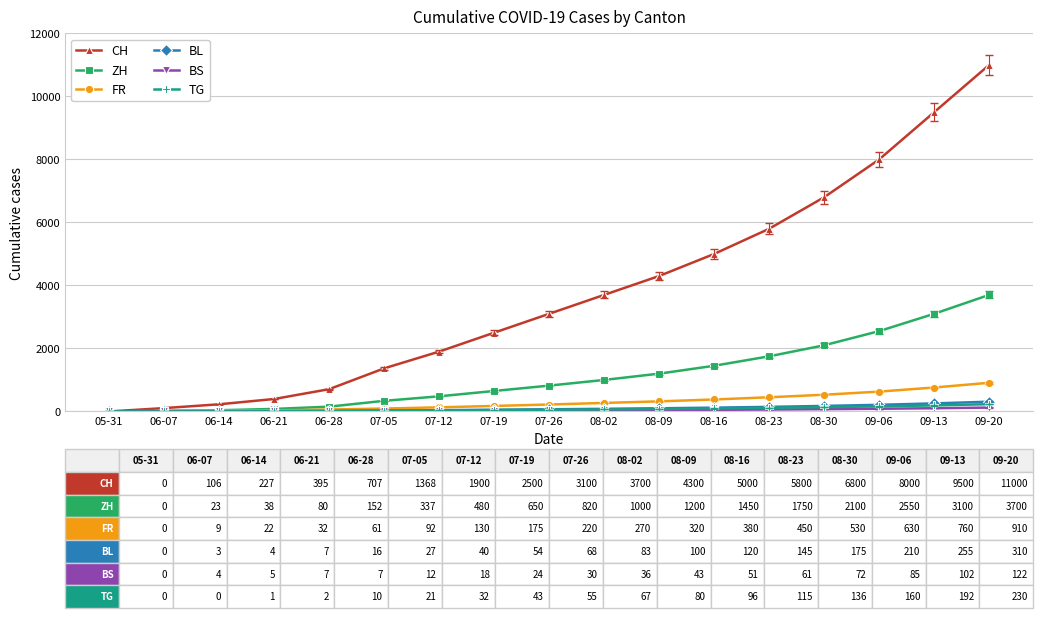

Which category has the highest value across all series?

09-20